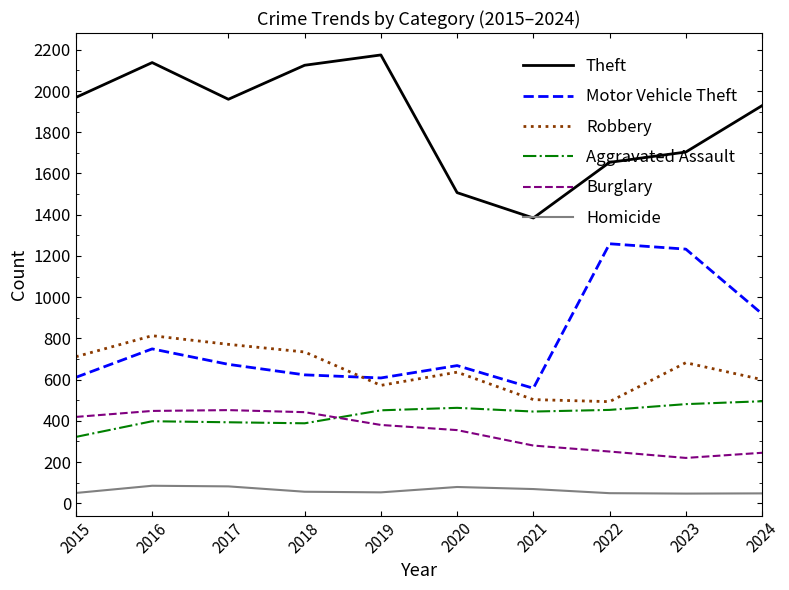

The Motor Vehicle Theft series shows 1259 at 2022. True or false?

True